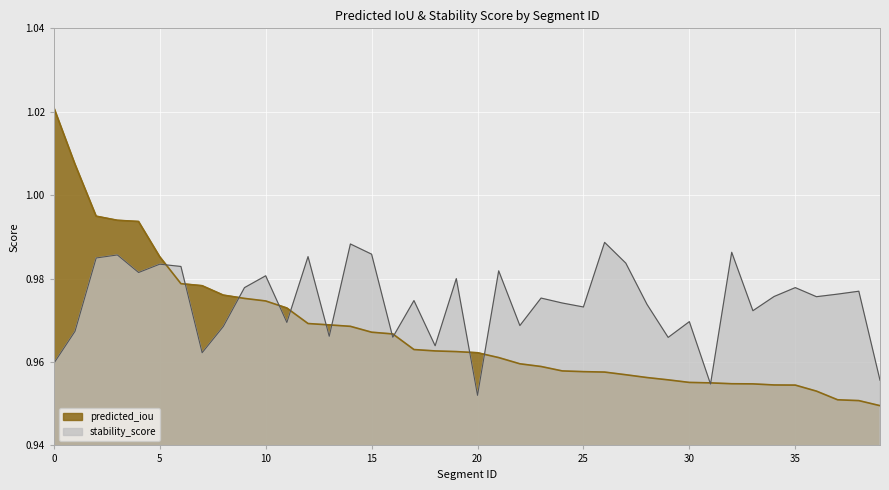

True or false: stability_score has more than 1 points higher than both neighbors.

True